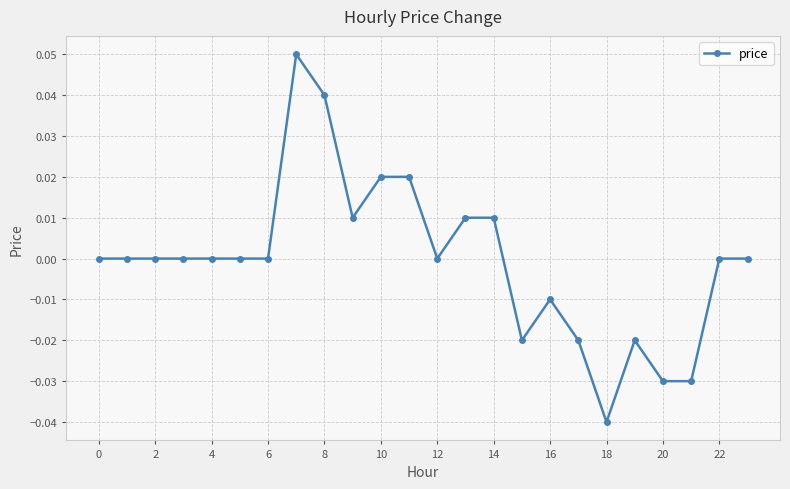

At which category does the chart reach its minimum across all series?

18